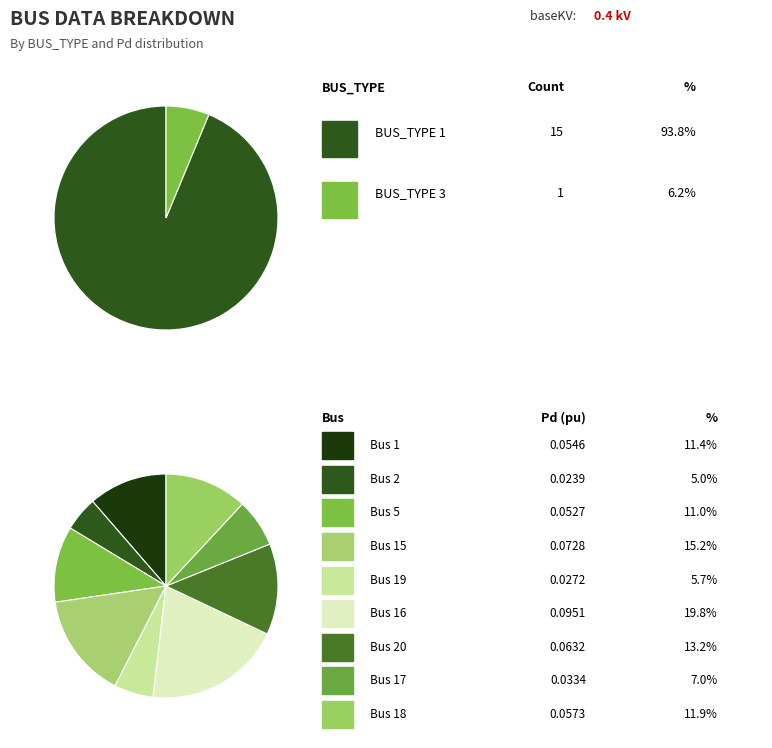

Do Bus 13 and Bus 15 together represent more than half of the pie?

No